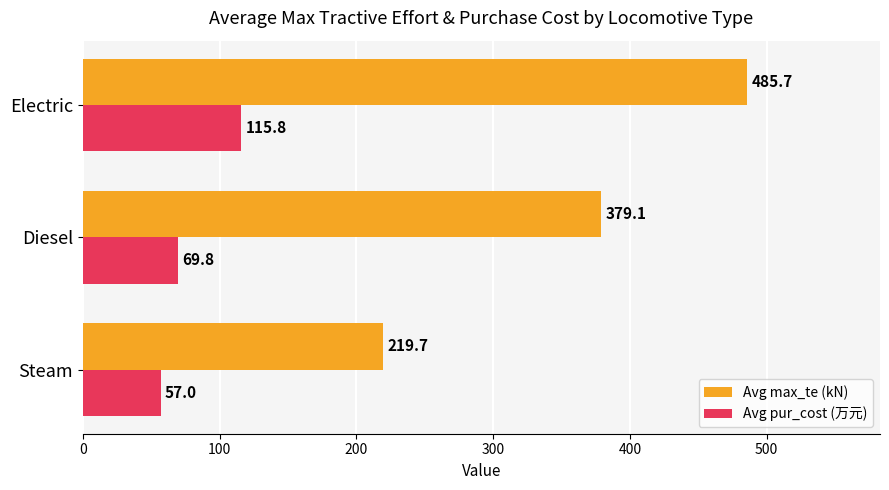

True or false: Avg max_te (kN) has a value of 382.4 at Steam.

False